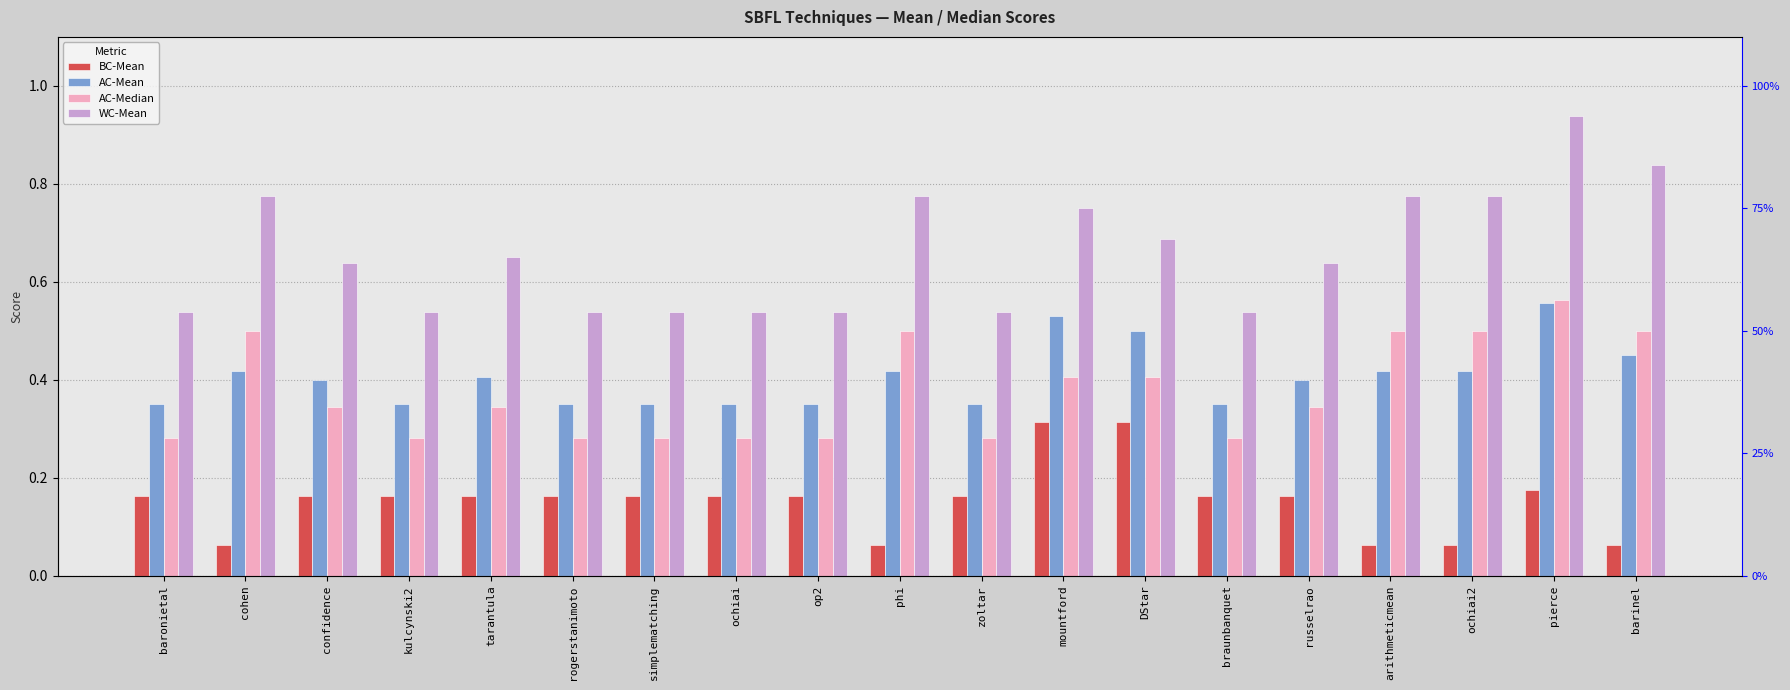

Which series changed the most between op2 and barinel?

WC-Mean